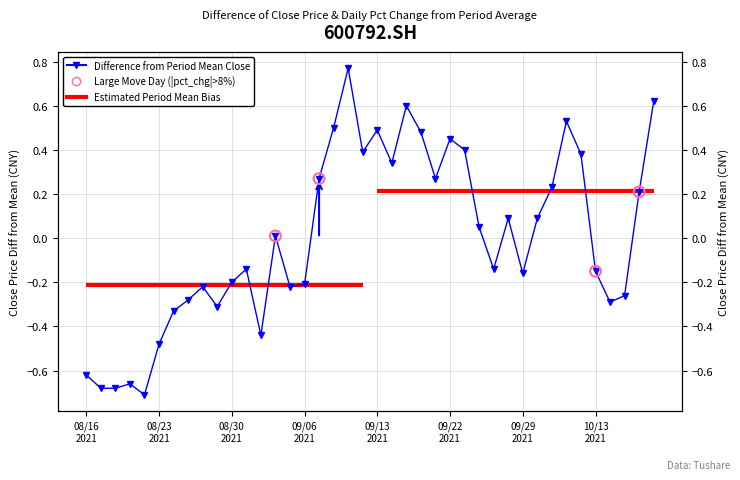

Which has a higher value, 20210930 or 20210922?

20210922